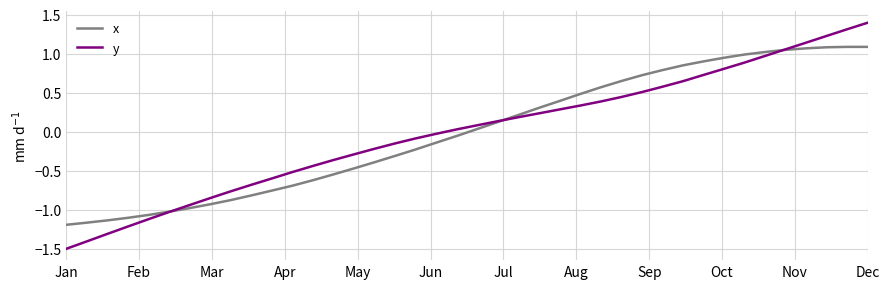

What is the minimum value shown in the chart?

-1.5